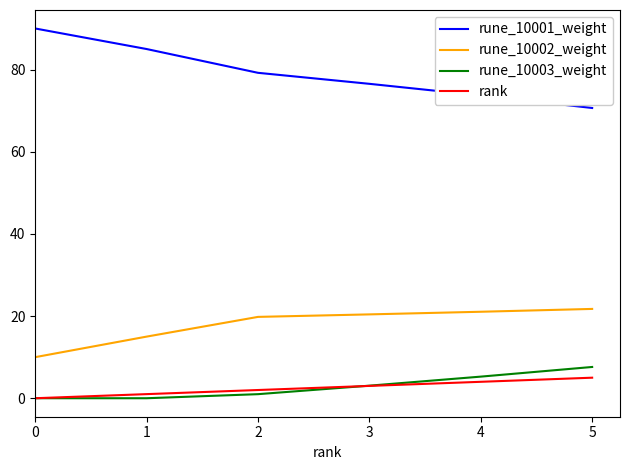

How many values in the rune_10001_weight series exceed 79?

3